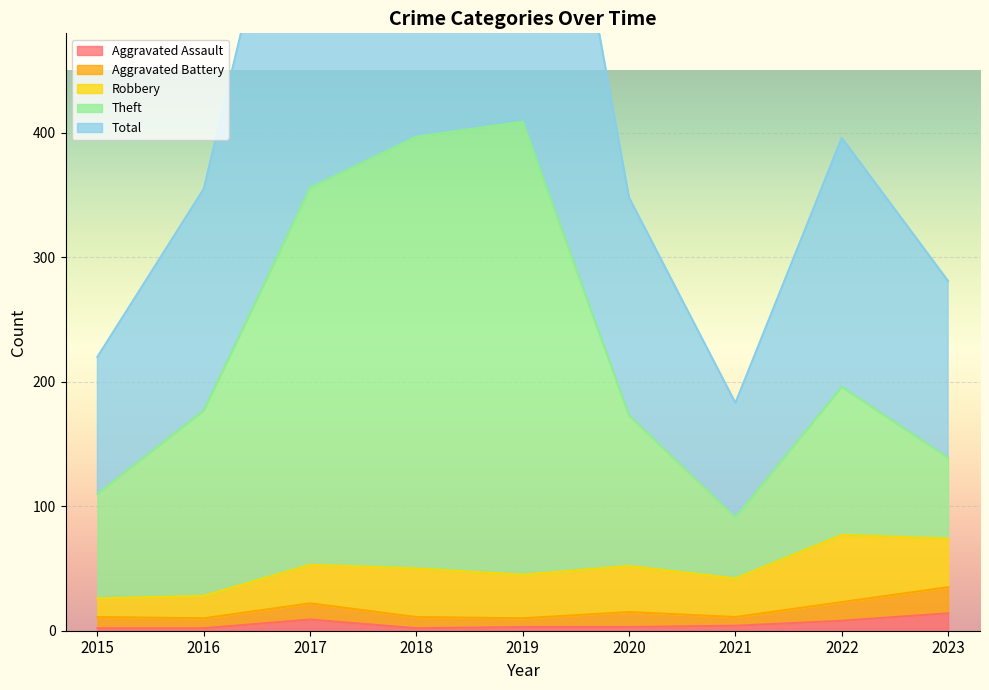

What is the greatest value displayed?

818